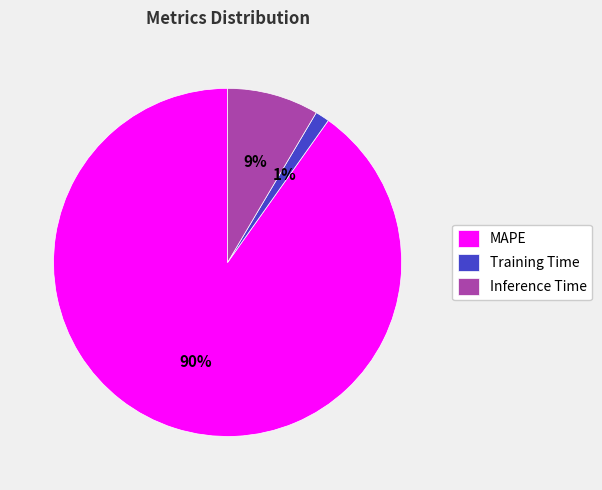

Do MAPE and Inference Time together represent more than half of the pie?

Yes